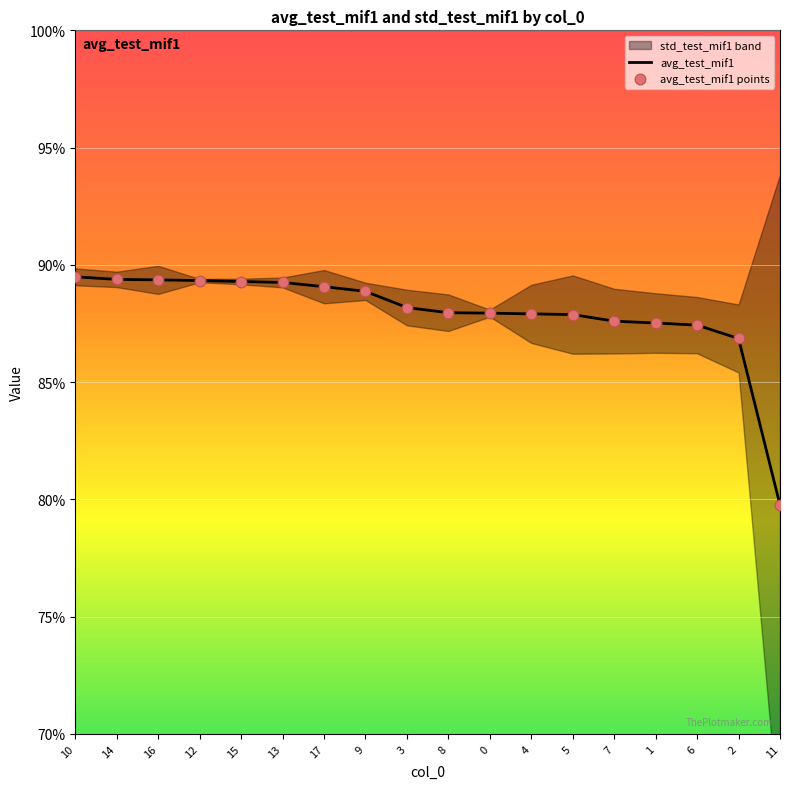

Which series has the widest spread of Y values?

avg_test_mif1